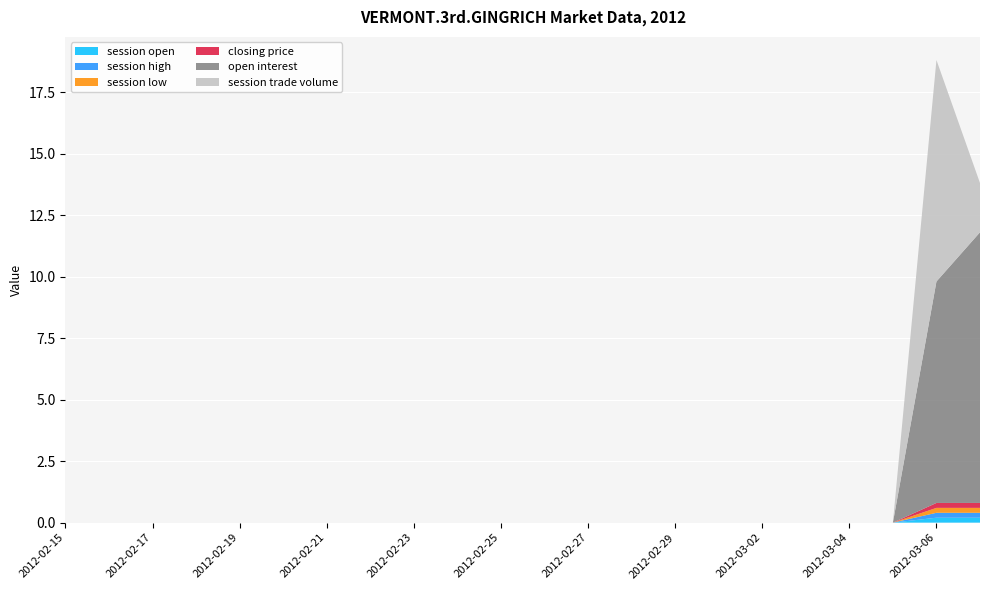

Reading right to left, list all the values displayed in this chart.

session open: 0.2	0.2	0.0	0.0	0.0	0.0	0.0	0.0	0.0	0.0	0.0	0.0	0.0	0.0	0.0	0.0	0.0	0.0	0.0	0.0	0.0	0.0
session high: 0.2	0.2	0.0	0.0	0.0	0.0	0.0	0.0	0.0	0.0	0.0	0.0	0.0	0.0	0.0	0.0	0.0	0.0	0.0	0.0	0.0	0.0
session low: 0.2	0.2	0.0	0.0	0.0	0.0	0.0	0.0	0.0	0.0	0.0	0.0	0.0	0.0	0.0	0.0	0.0	0.0	0.0	0.0	0.0	0.0
closing price: 0.2	0.2	0.0	0.0	0.0	0.0	0.0	0.0	0.0	0.0	0.0	0.0	0.0	0.0	0.0	0.0	0.0	0.0	0.0	0.0	0.0	0.0
open interest: 11.0	9.0	0.0	0.0	0.0	0.0	0.0	0.0	0.0	0.0	0.0	0.0	0.0	0.0	0.0	0.0	0.0	0.0	0.0	0.0	0.0	0.0
session trade volume: 2.0	9.0	0.0	0.0	0.0	0.0	0.0	0.0	0.0	0.0	0.0	0.0	0.0	0.0	0.0	0.0	0.0	0.0	0.0	0.0	0.0	0.0